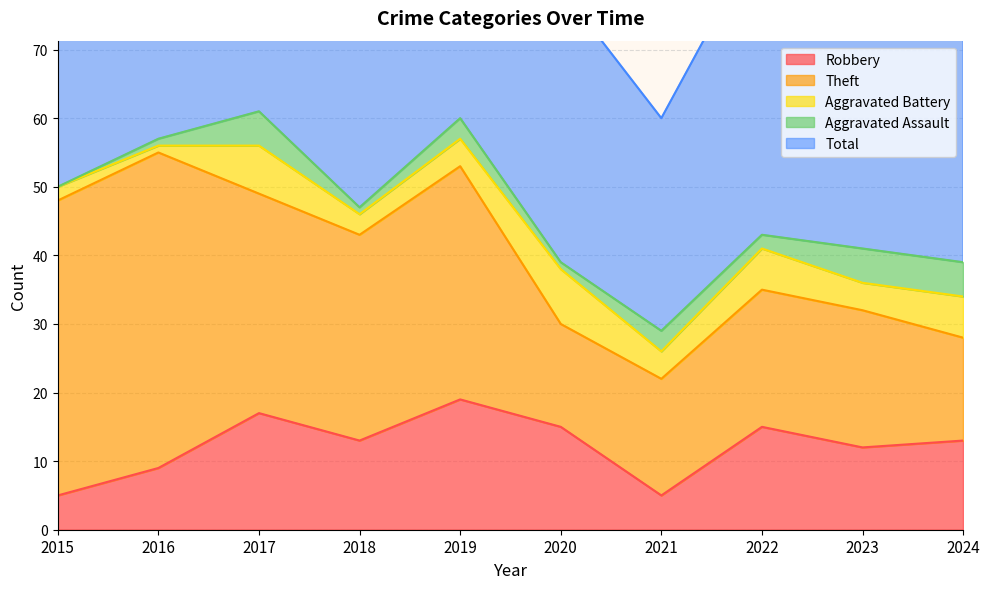

In Theft, how many points are higher than both neighbors (excluding endpoints)?

2